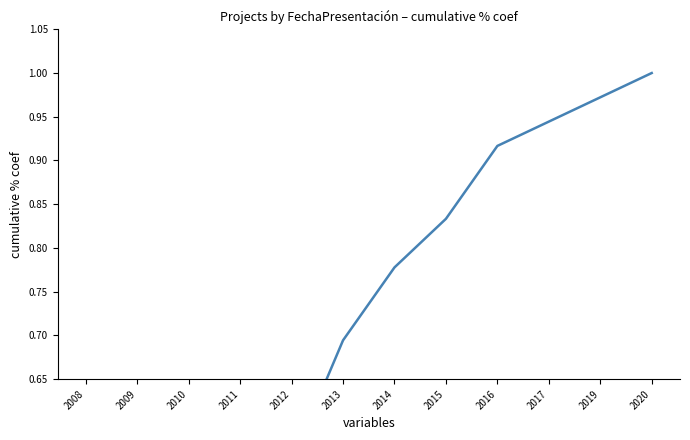

At which label is the value closest to 0?

2008